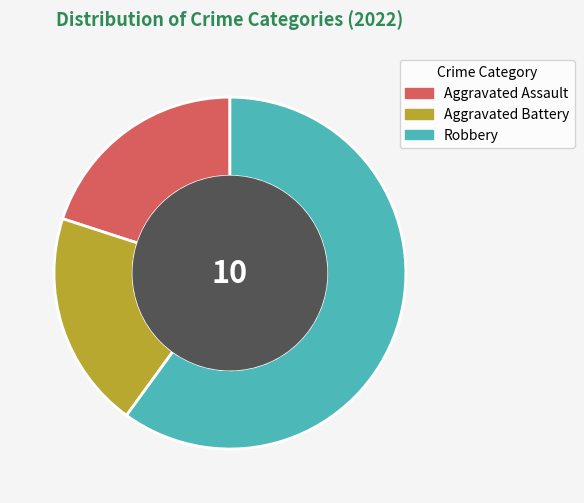

Is there any slice that represents more than half of the pie?

Yes